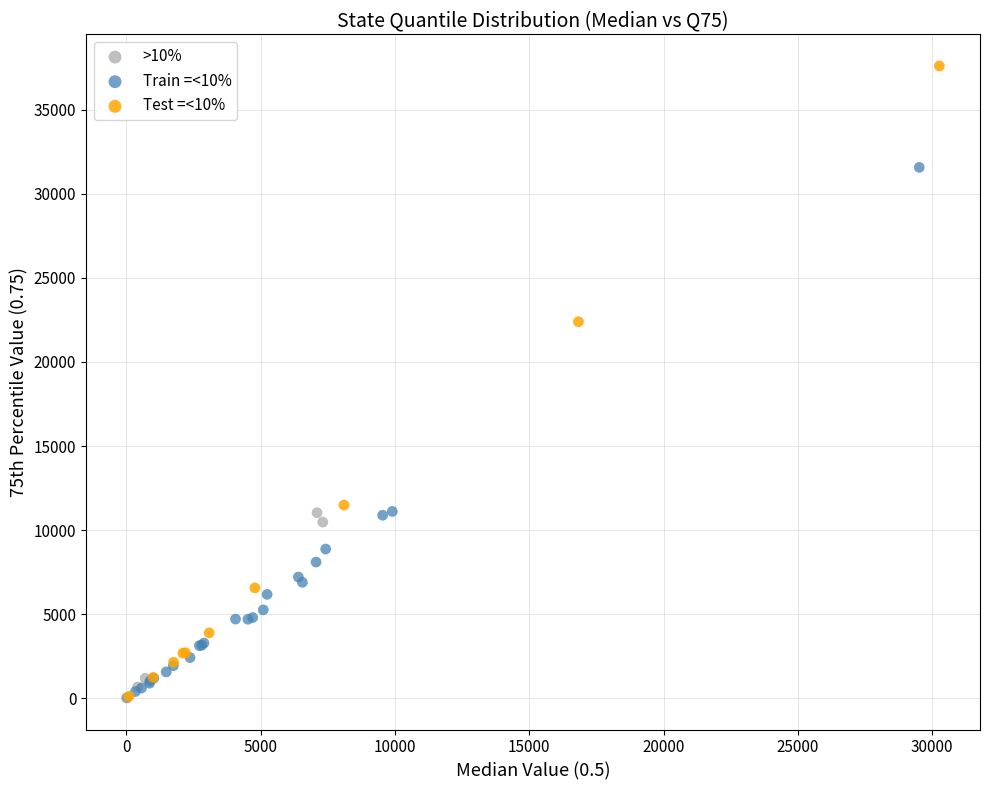

Which series has the largest Y range (max minus min)?

Test =<10%